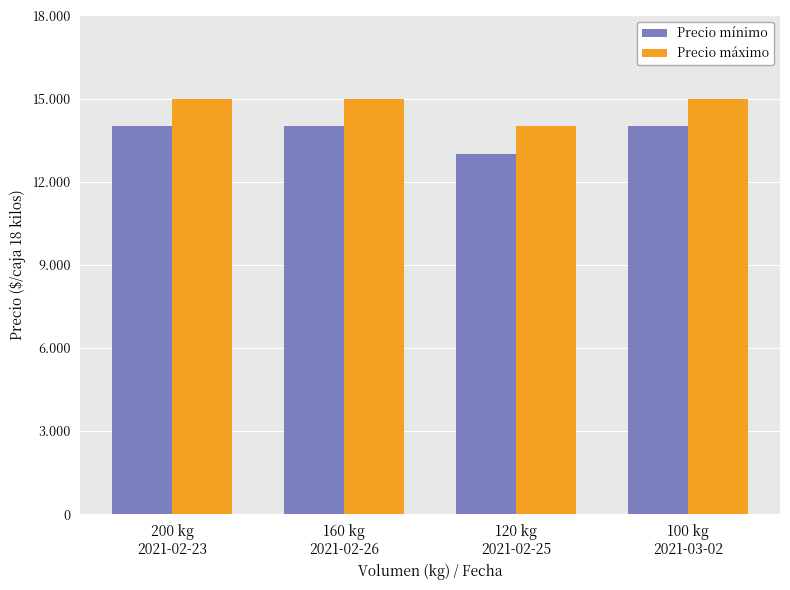

Are the bars horizontal?

No